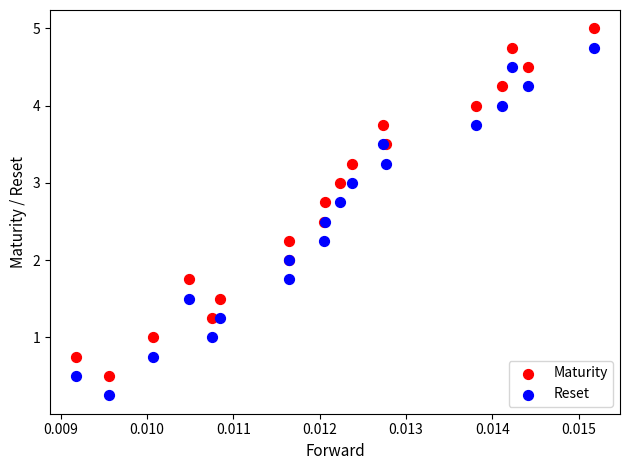

Which series contains the highest Y value?

Maturity